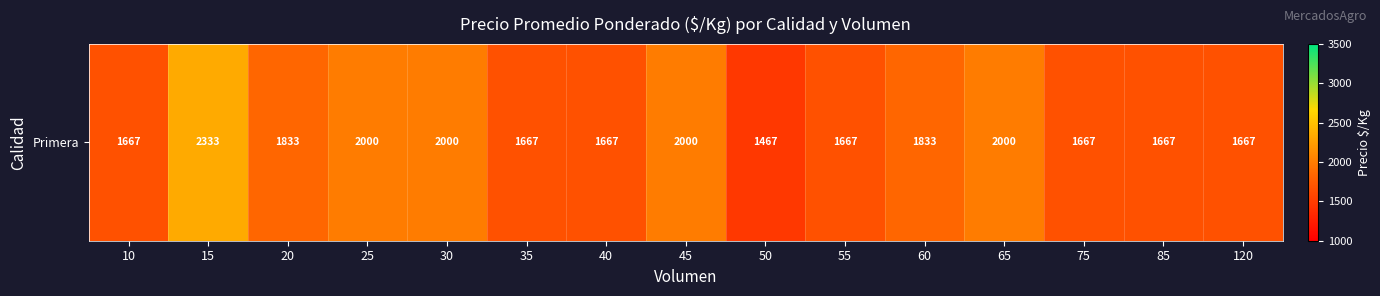

Approximately how many times larger is the value at 40 compared to 45?

0.8